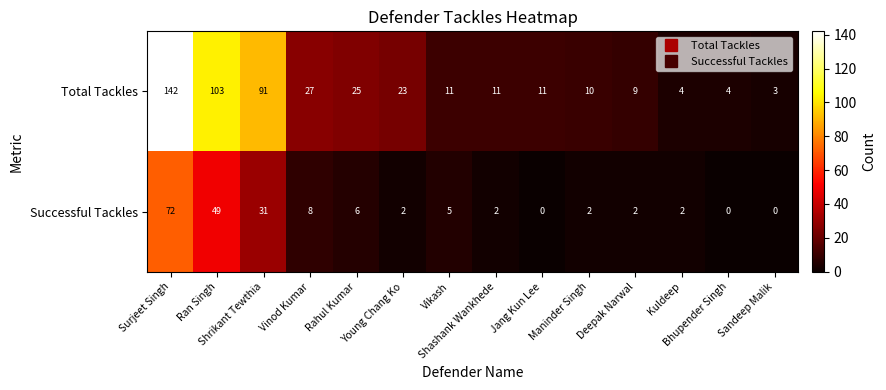

Rank the series by their average value, from lowest to highest.

Successful Tackles, Total Tackles